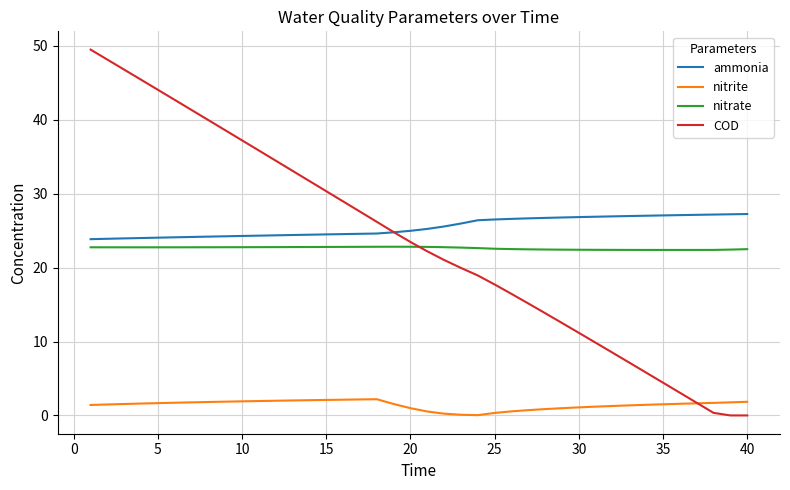

Which series has the largest range (max minus min)?

COD